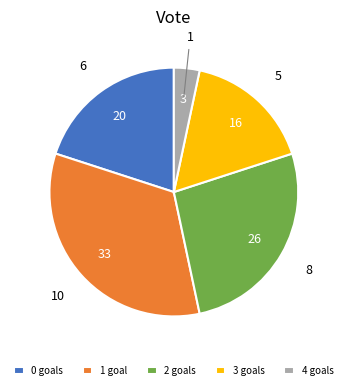

The 2 goals slice represents 12% of the pie. True or false?

False